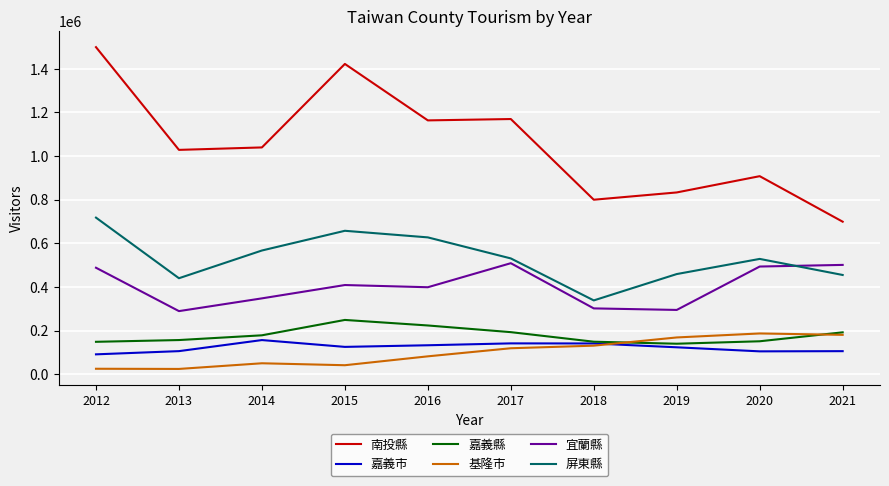

The value of 南投縣 at 2014 is 709333. True or false?

False